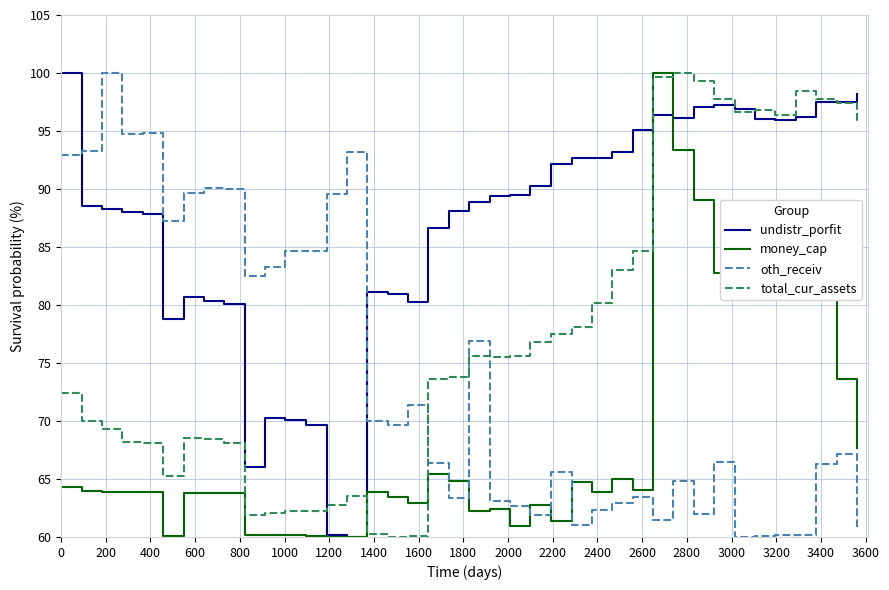

In undistr_porfit, how many points are lower than both neighbors (excluding endpoints)?

7